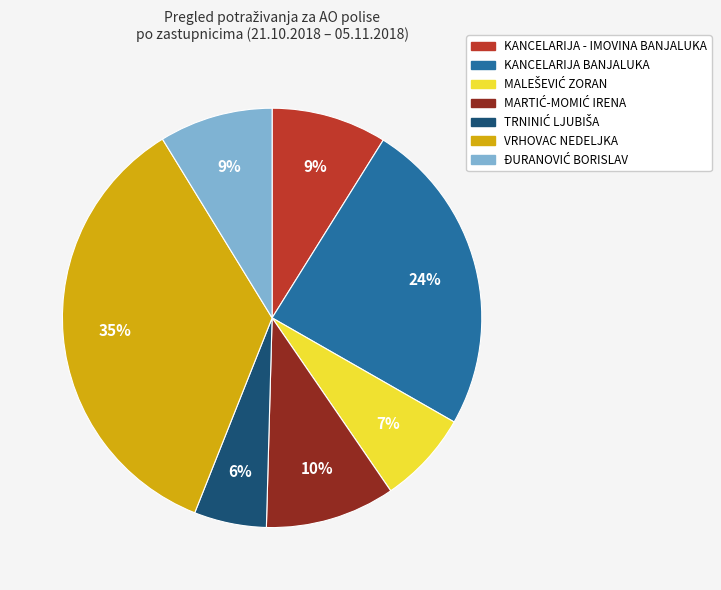

To the nearest percent, what portion does KANCELARIJA BANJALUKA represent?

24%